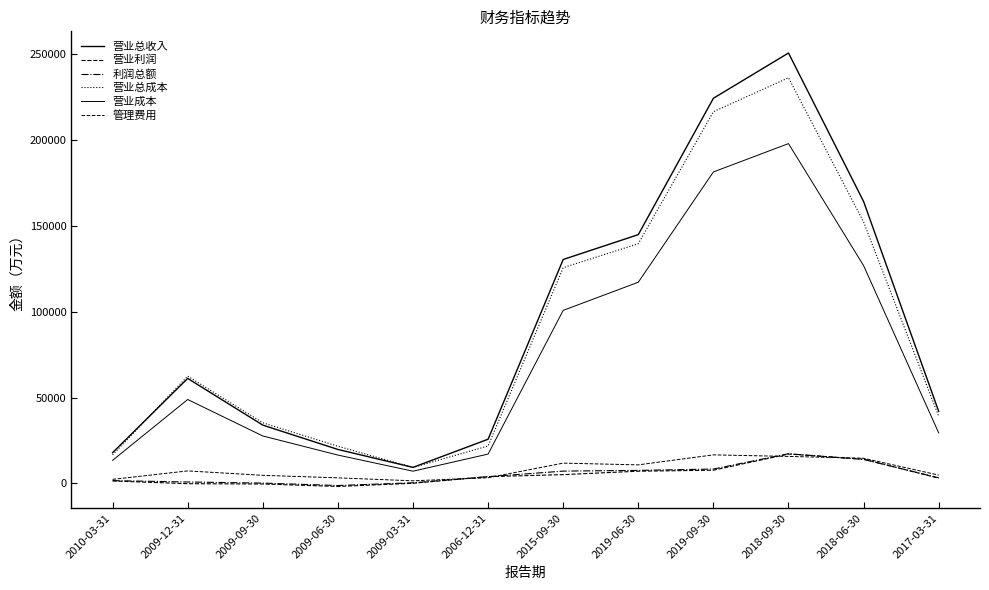

Which series ends up on top after the final intersection of 营业利润 and 利润总额?

利润总额